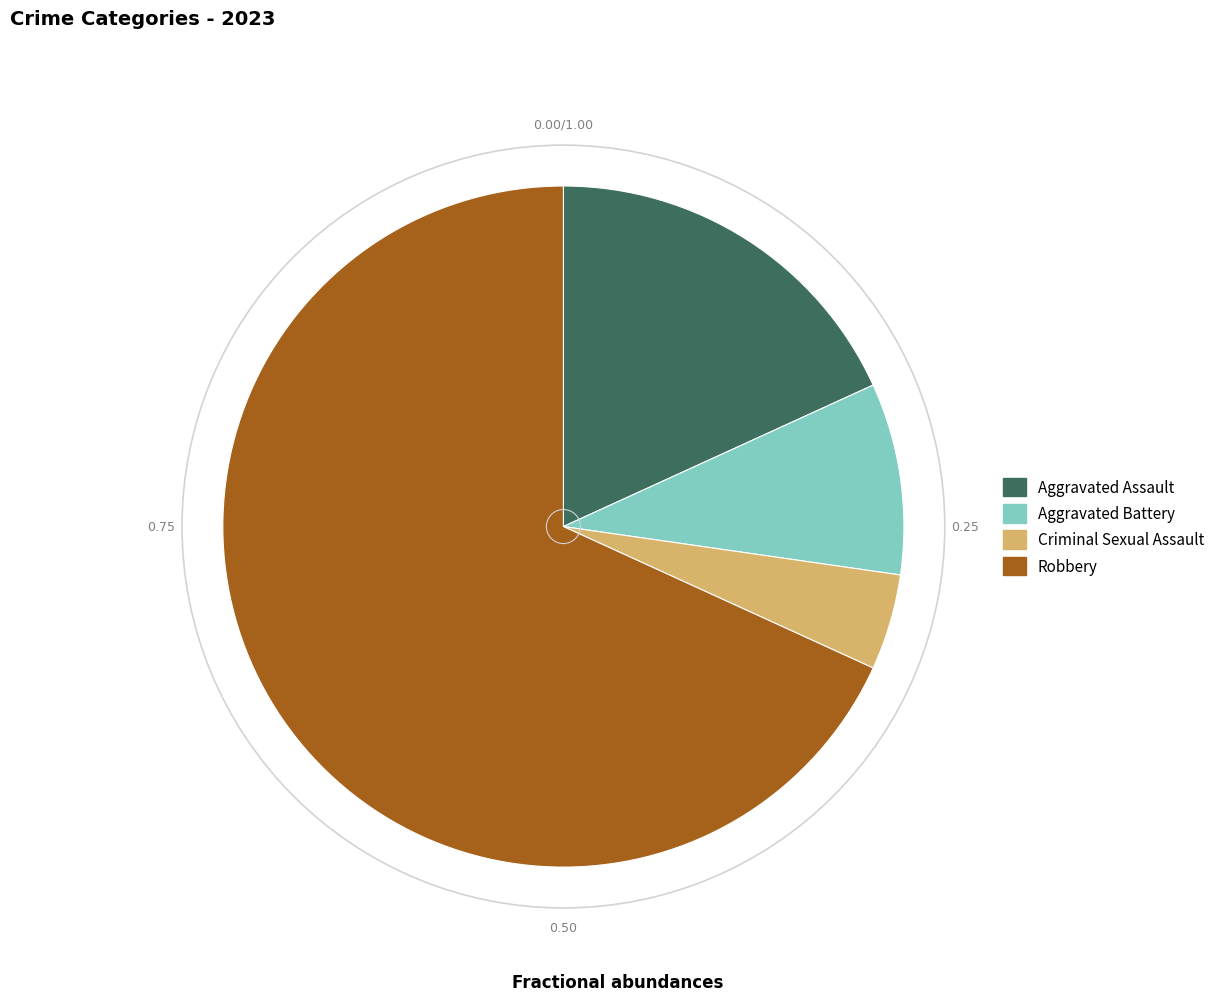

Is the sum of Aggravated Battery and Criminal Sexual Assault greater than half?

No